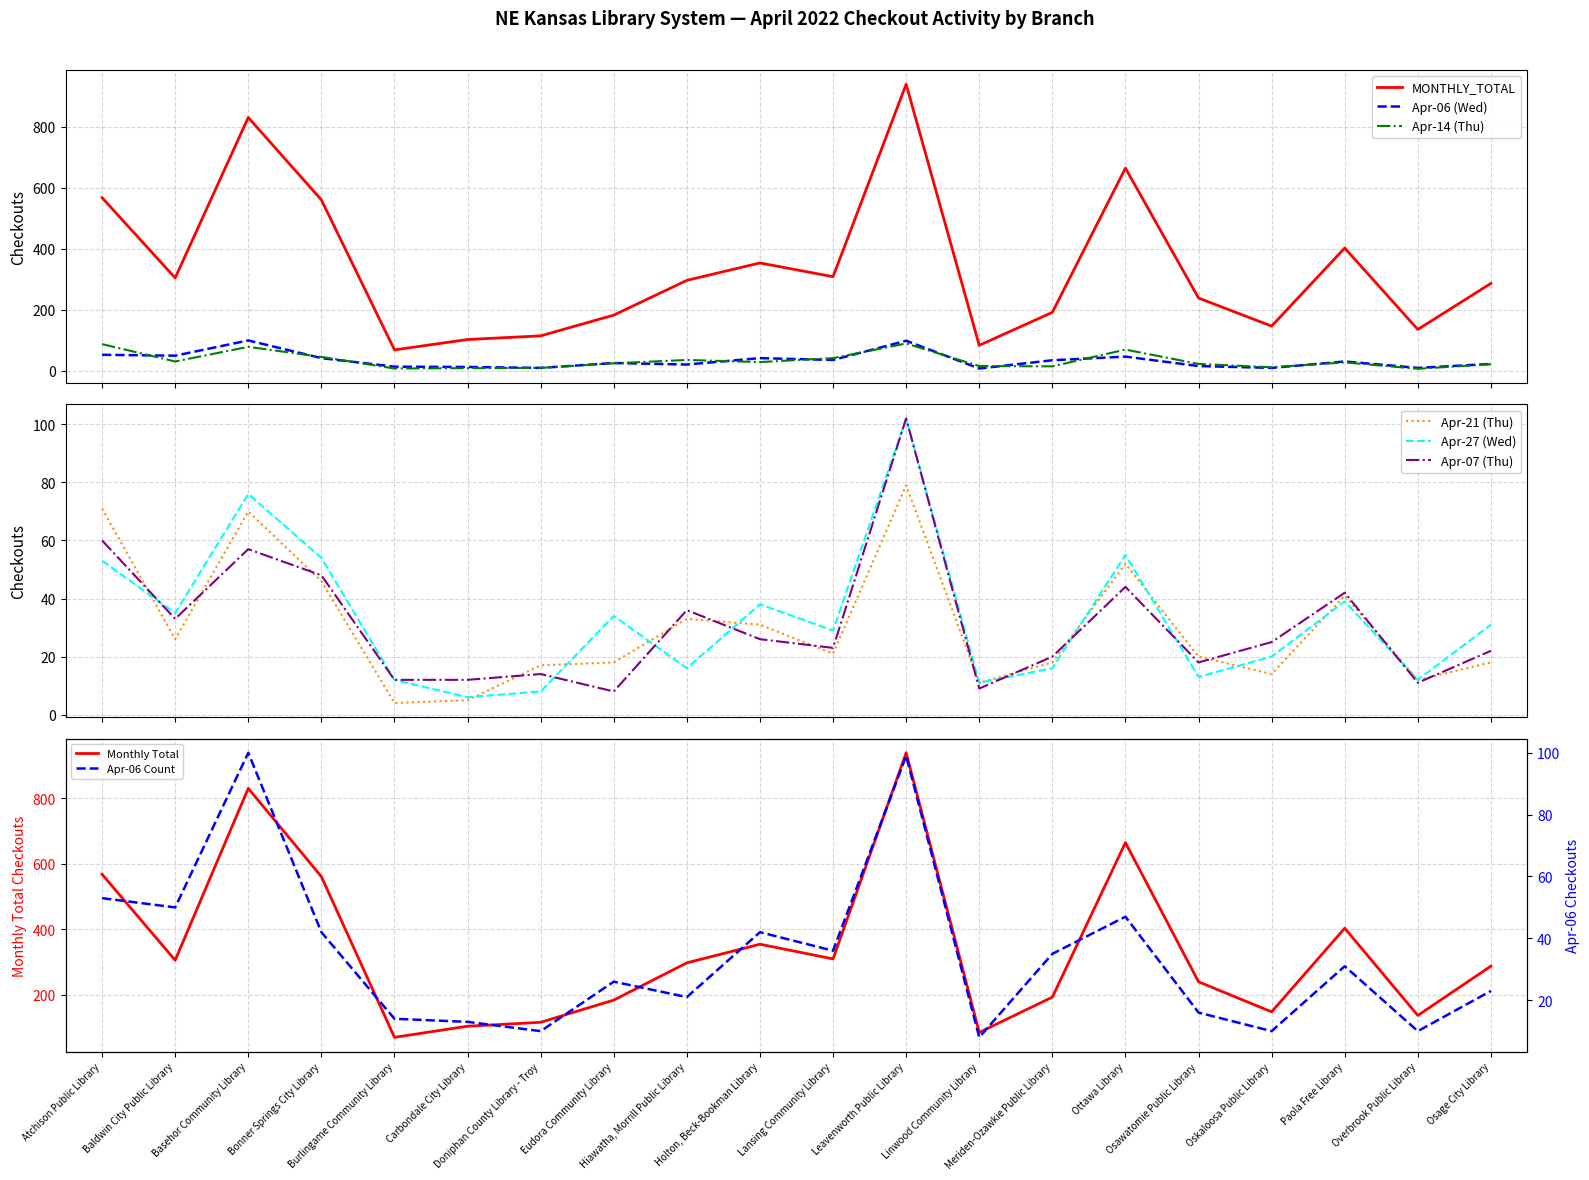

Rank the categories by MONTHLY_TOTAL value from highest to lowest.

Leavenworth Public Library, Basehor Community Library, Ottawa Library, Atchison Public Library, Bonner Springs City Library, Paola Free Library, Holton, Beck-Bookman Library, Lansing Community Library, Baldwin City Public Library, Hiawatha, Morrill Public Library, Osage City Library, Osawatomie Public Library, Meriden-Ozawkie Public Library, Eudora Community Library, Oskaloosa Public Library, Overbrook Public Library, Doniphan County Library - Troy, Carbondale City Library, Linwood Community Library, Burlingame Community Library